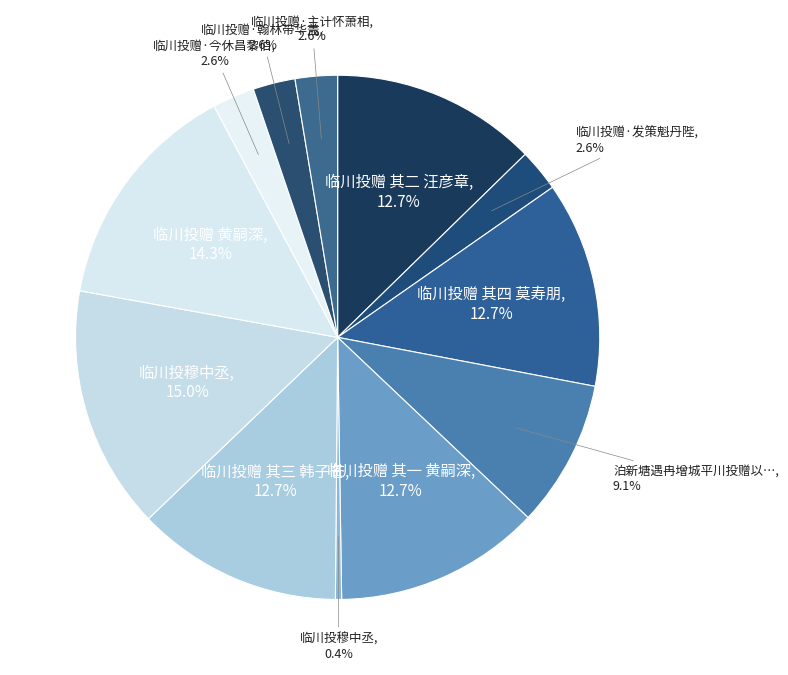

How many slices are in this pie chart?

12